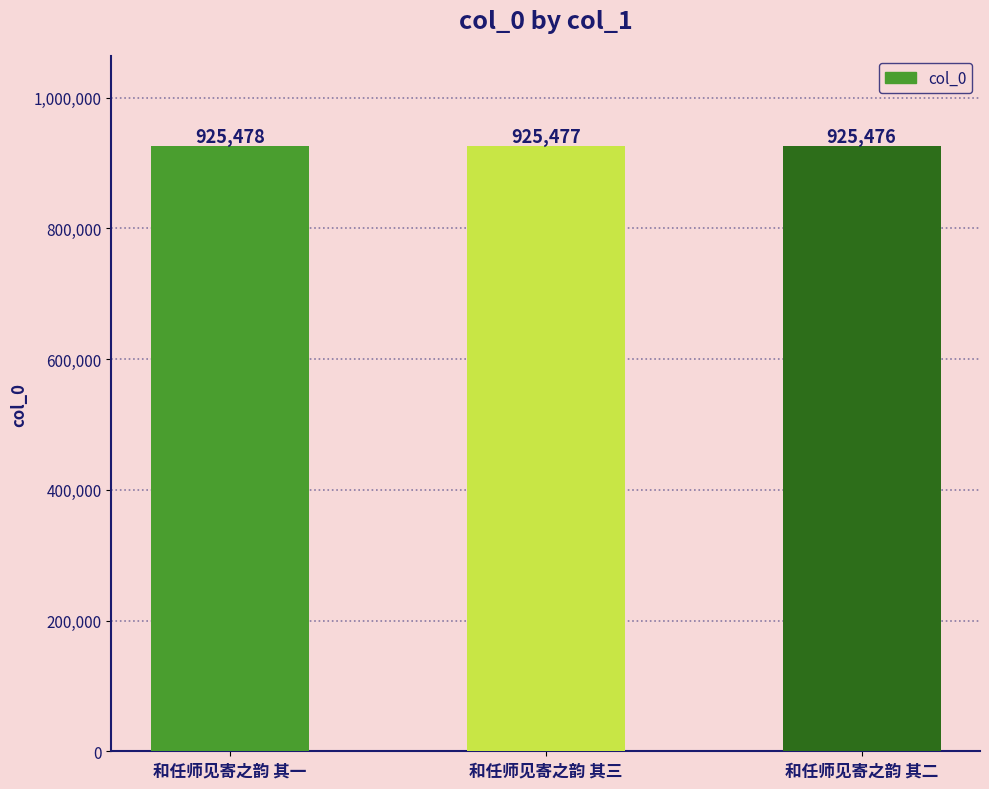

What is the sum of the values at 和任师见寄之韵 其二 and 和任师见寄之韵 其一?

1850954